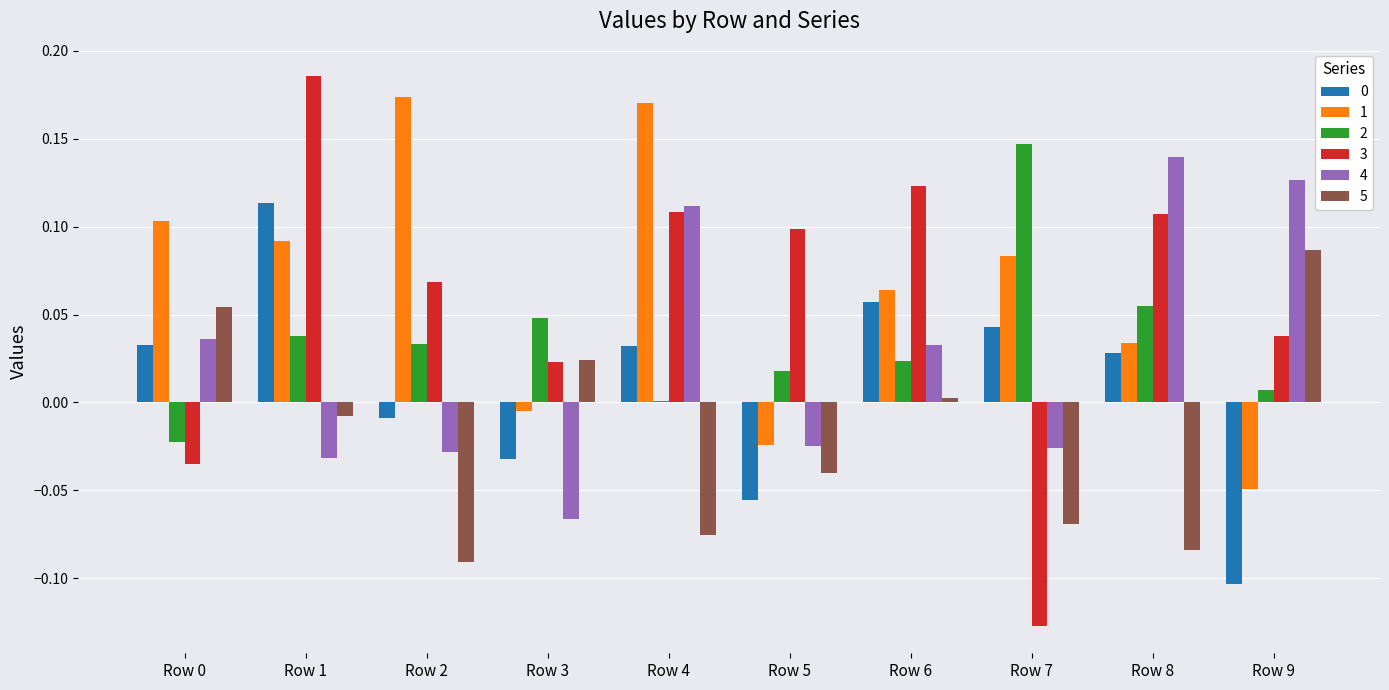

Which category has the highest value in the 5 series?

Row 9